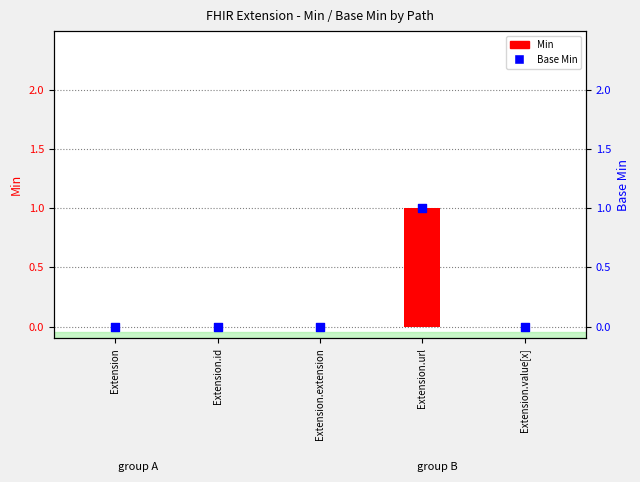

What are all the series names shown in the legend?

Min, Base Min